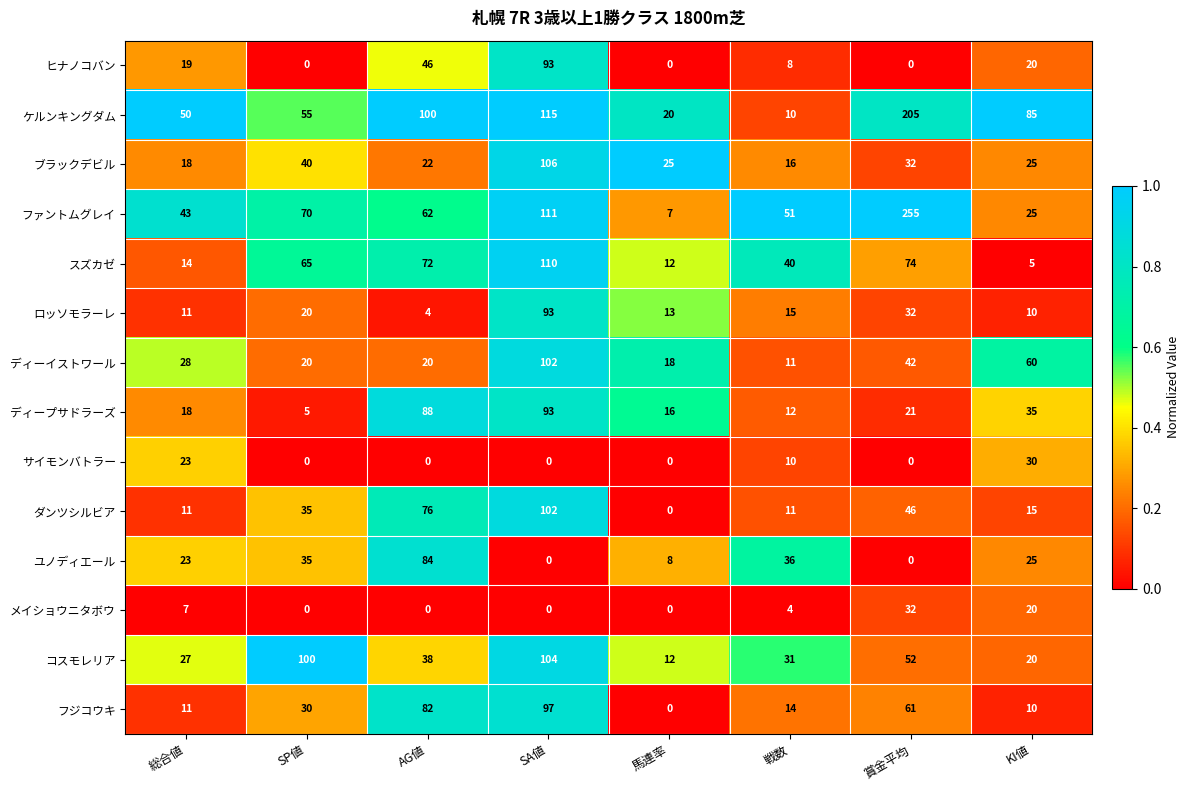

What is the sum of all ヒナノコバン values?

186